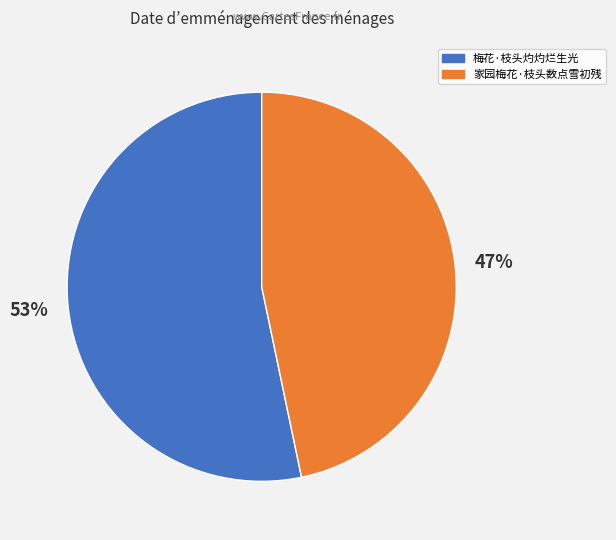

Is it true that 梅花·枝头灼灼烂生光 is 48% of the pie?

False